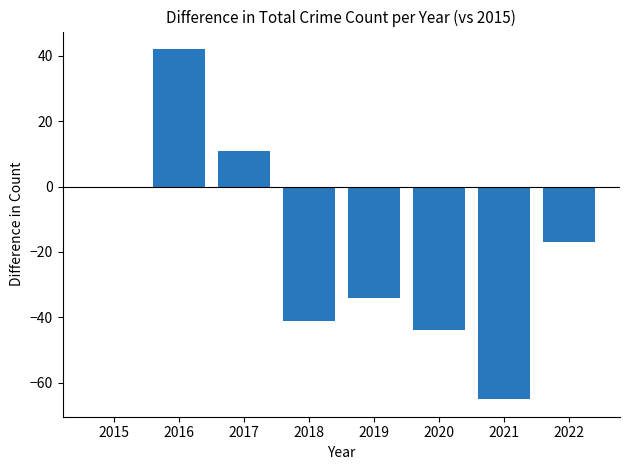

What is the sum of all values?

-148